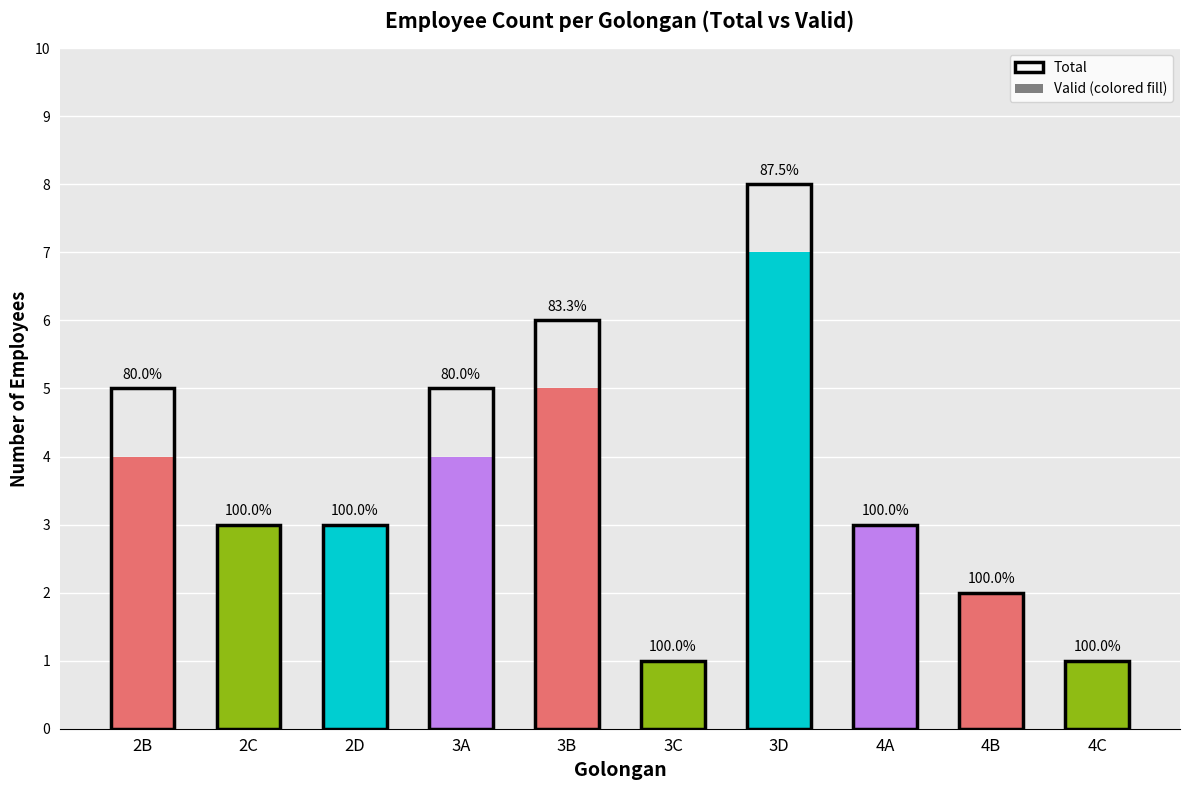

Which label corresponds to the largest value in the chart?

3D